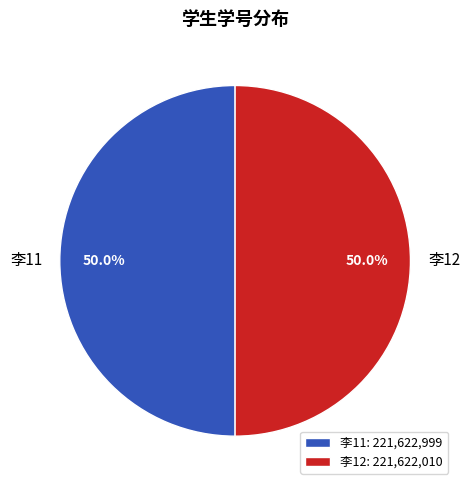

How many segments does this pie chart have?

2